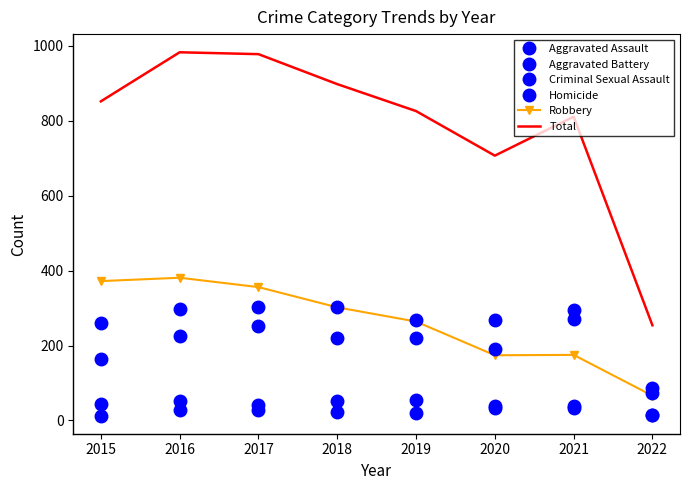

True or false: Aggravated Assault has a value of 58 at 2016.

False